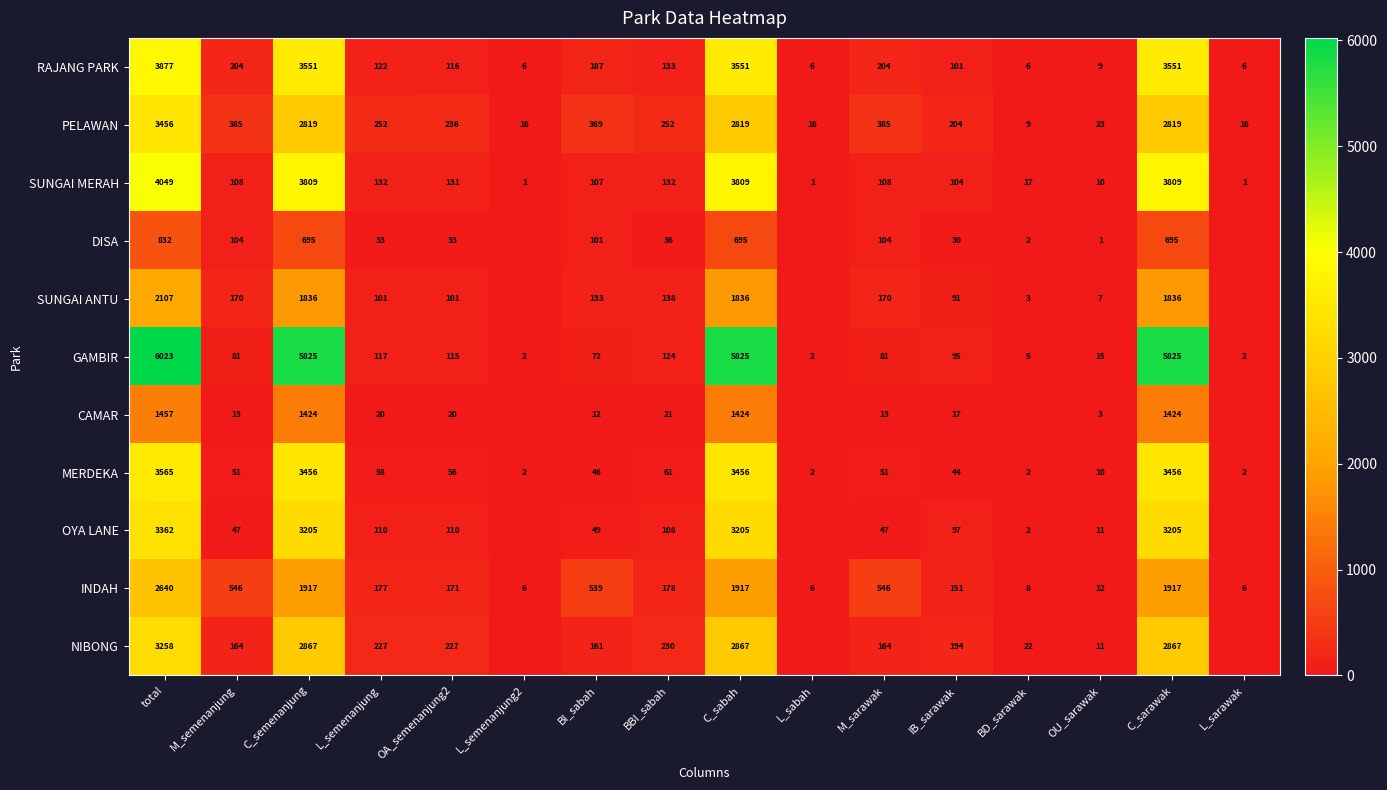

What is the spread (max minus min) of values at C_sabah?

5130